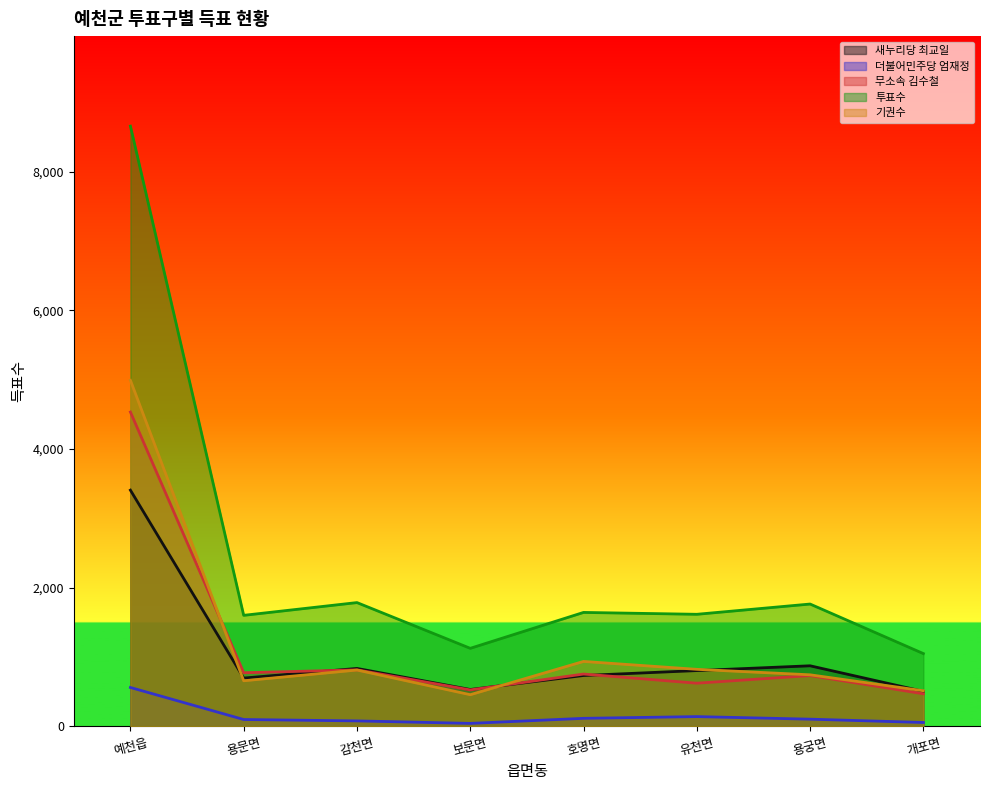

What is the total value across all series at 용문면?

3820